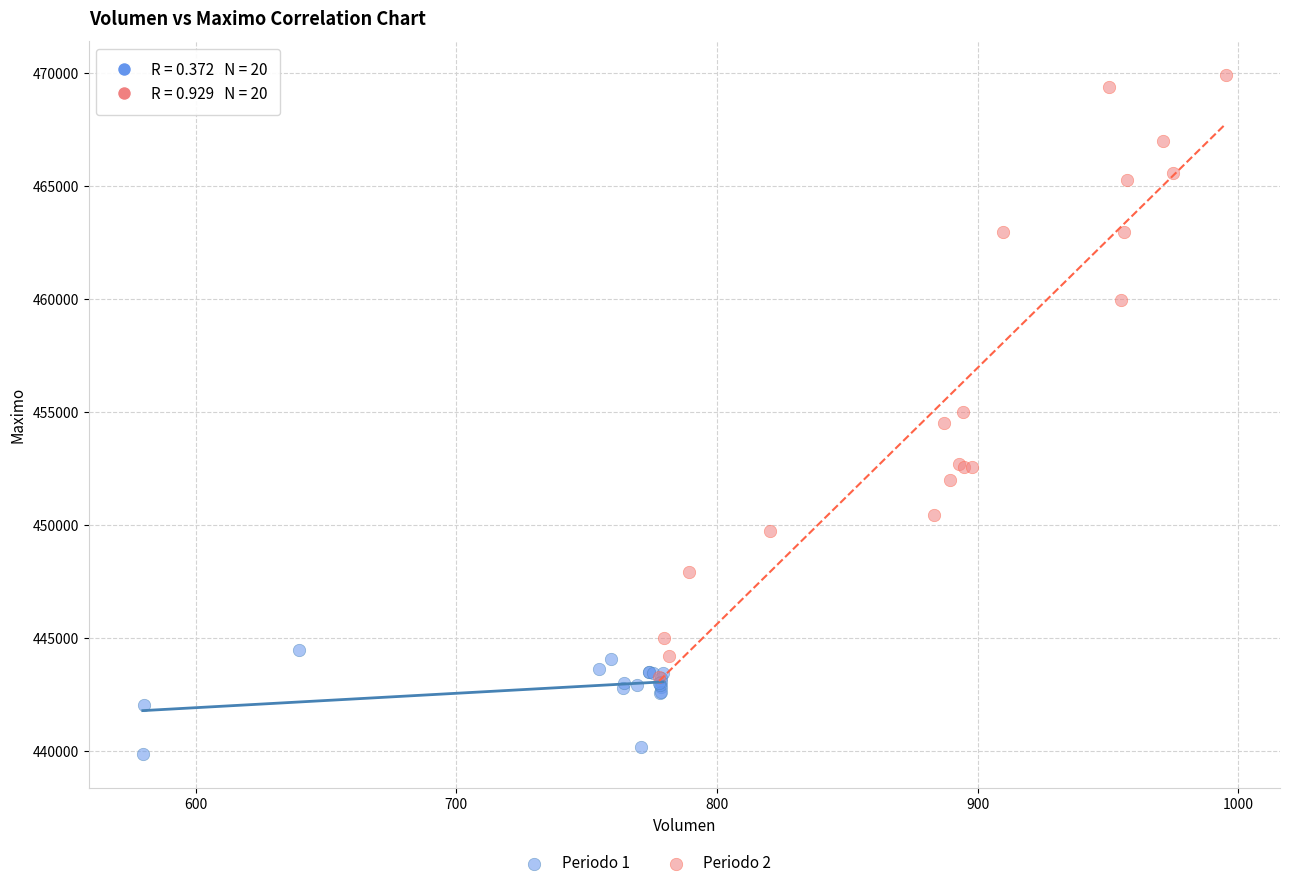

Which series has the largest Y range (max minus min)?

Periodo 2